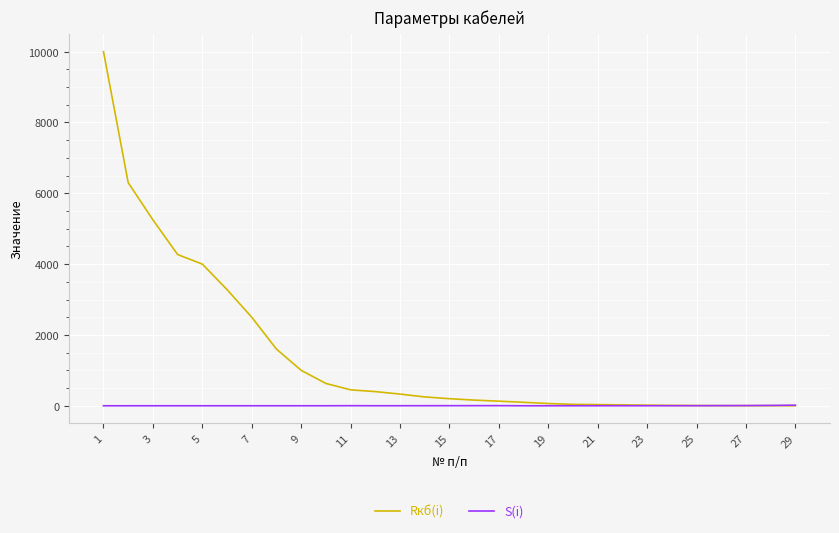

What is the maximum value for Rкб(i)?

10000.0